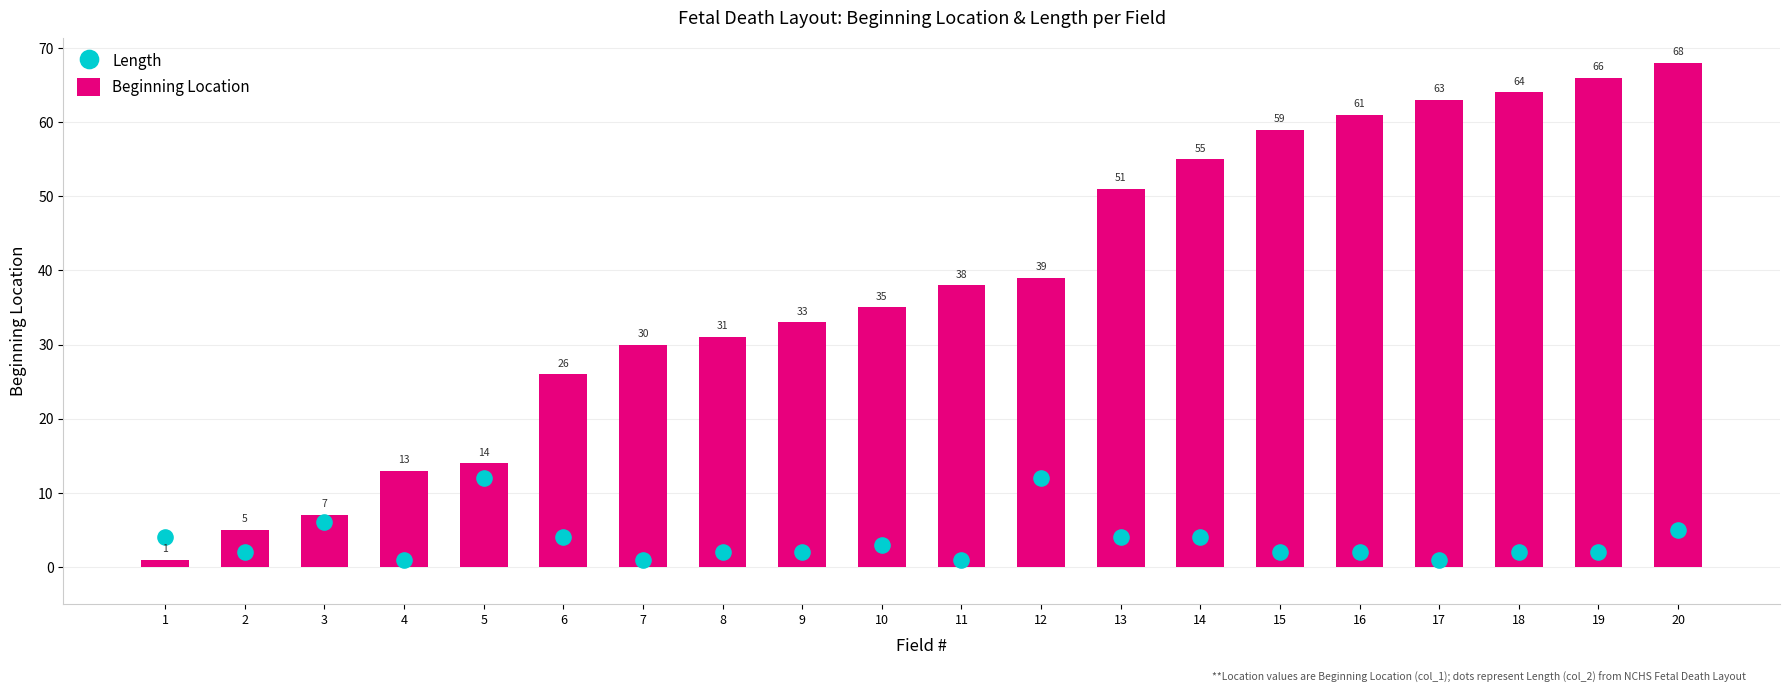

Which series has the largest total across all categories?

Beginning Location